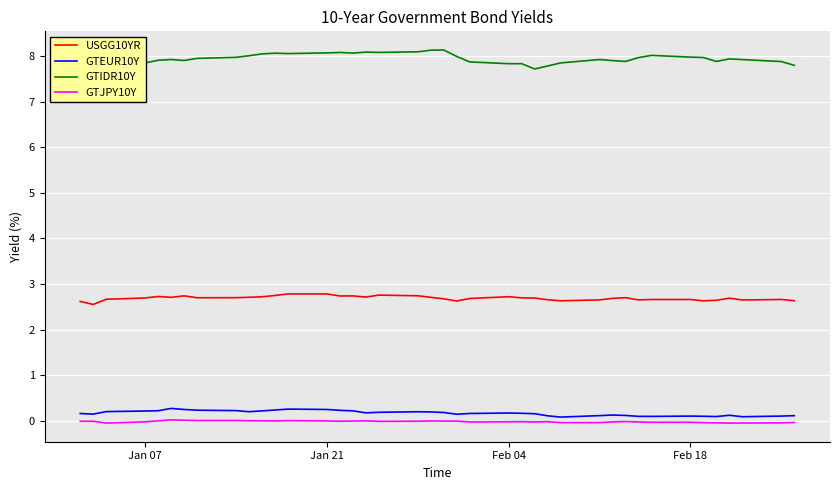

What is the difference between the maximum and minimum values in the GTIDR10Y series?

0.4